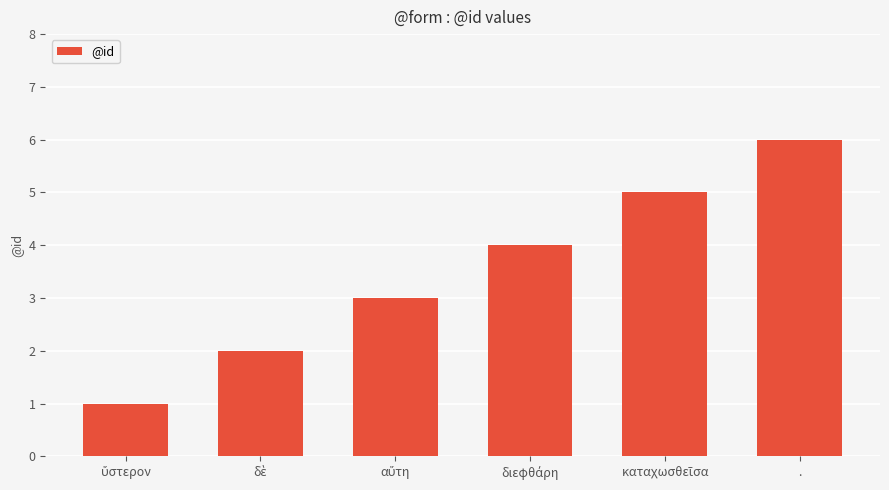

Is it true that the value at . is 6?

True